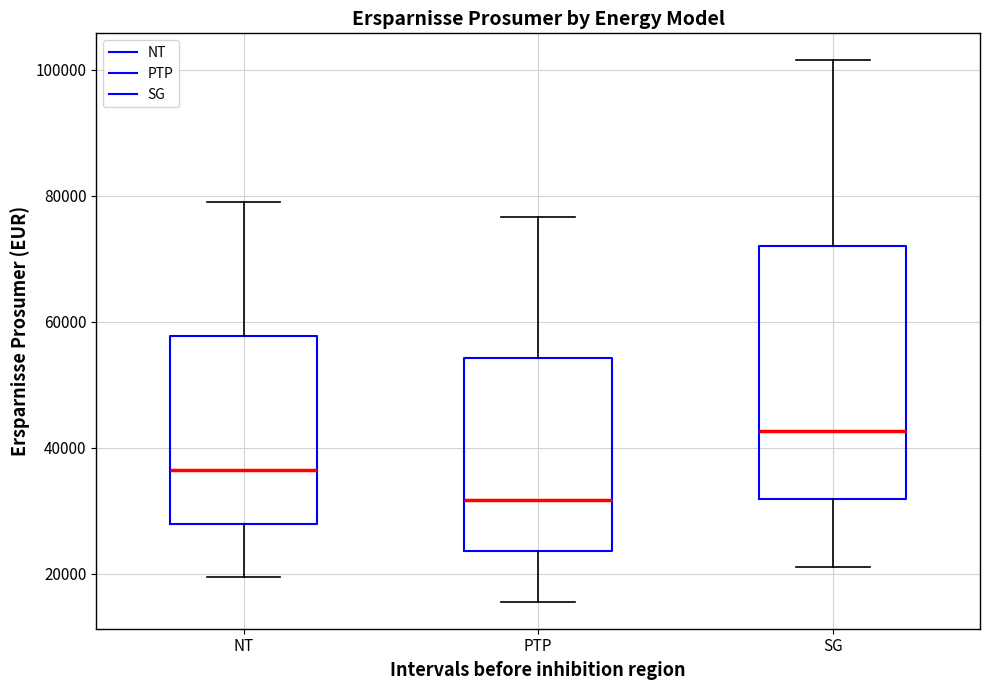

Which box is the tallest, from its lower edge to its upper edge?

SG